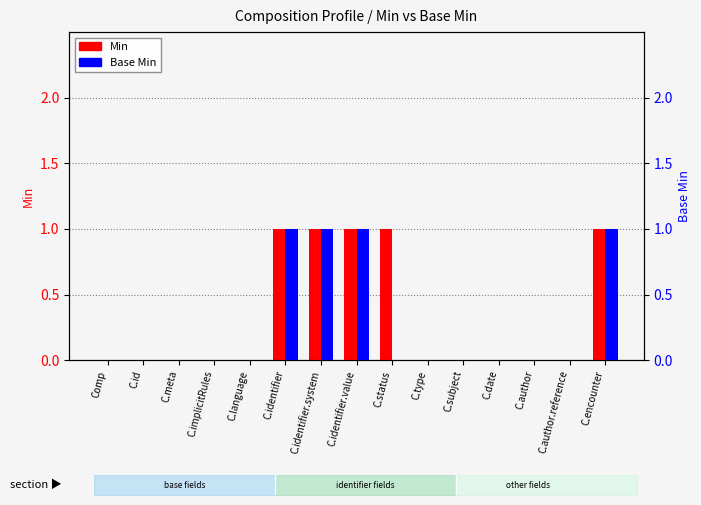

What is the label of the 3rd bar from the right?

C.author